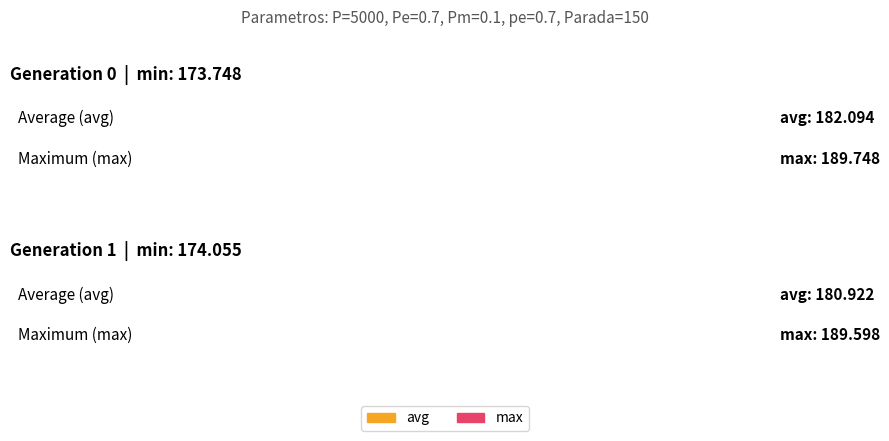

Reading right to left, extract all data points from this chart.

min: gen 1=174.1	gen 0=173.7
max: gen 1=189.6	gen 0=189.7
avg: gen 1=180.9	gen 0=182.1